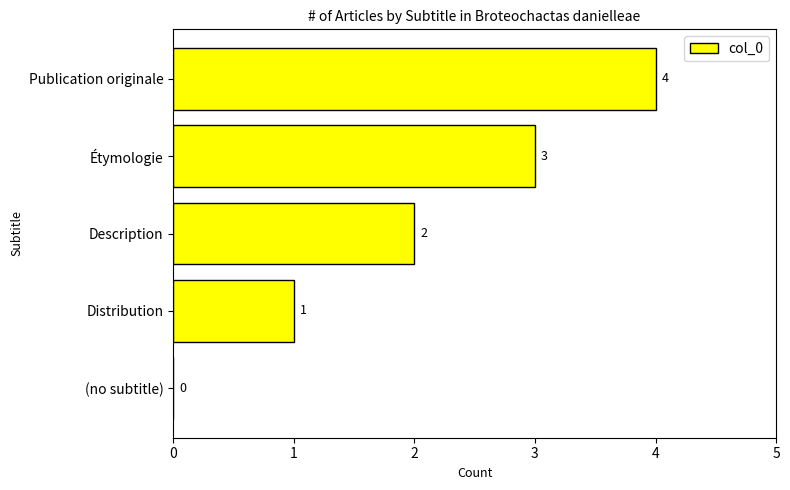

How many values are between 1 and 3?

3